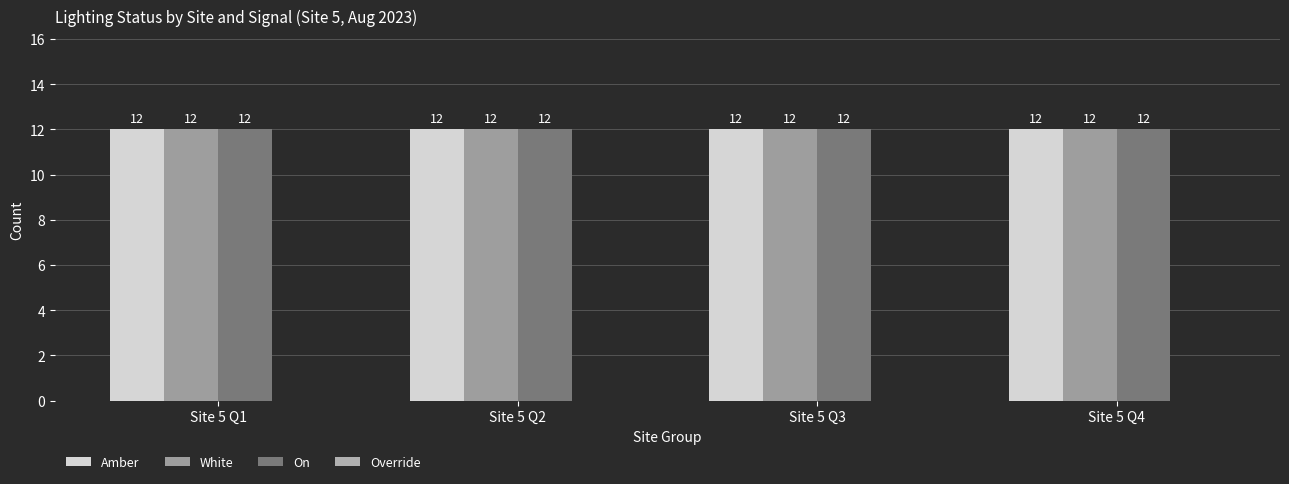

Reading left to right, what are all the values shown in this chart?

Amber: Site 5 Q1=12	Site 5 Q2=12	Site 5 Q3=12	Site 5 Q4=12
White: Site 5 Q1=12	Site 5 Q2=12	Site 5 Q3=12	Site 5 Q4=12
On: Site 5 Q1=12	Site 5 Q2=12	Site 5 Q3=12	Site 5 Q4=12
Override: Site 5 Q1=0	Site 5 Q2=0	Site 5 Q3=0	Site 5 Q4=0